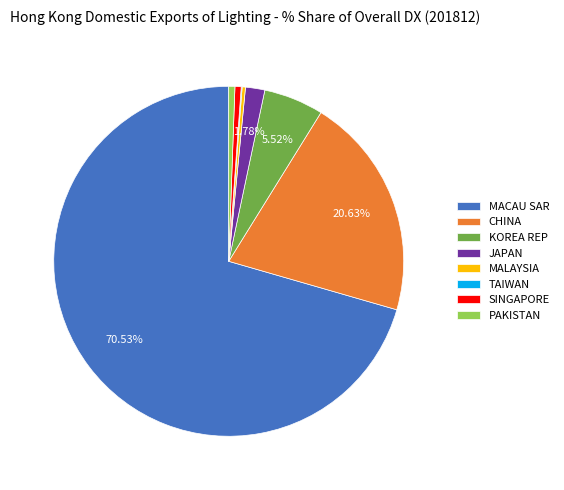

Is the sum of JAPAN and MACAU SAR greater than half?

Yes